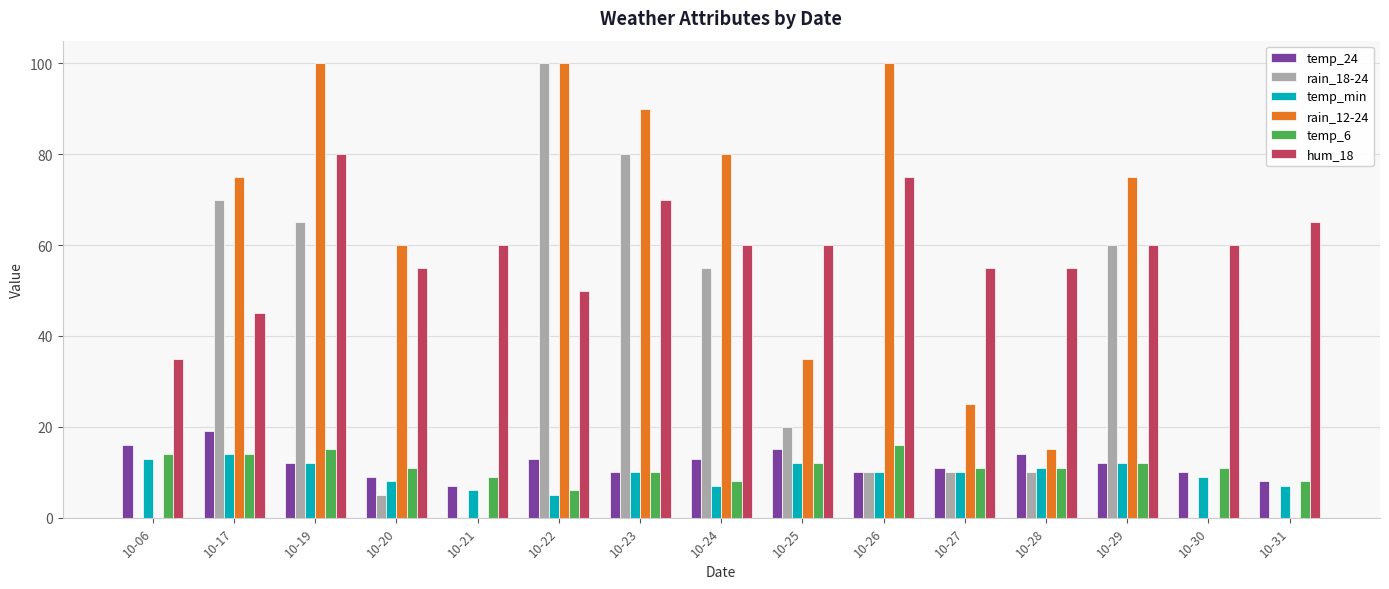

What is the spread (max minus min) of values at 10-22?

95